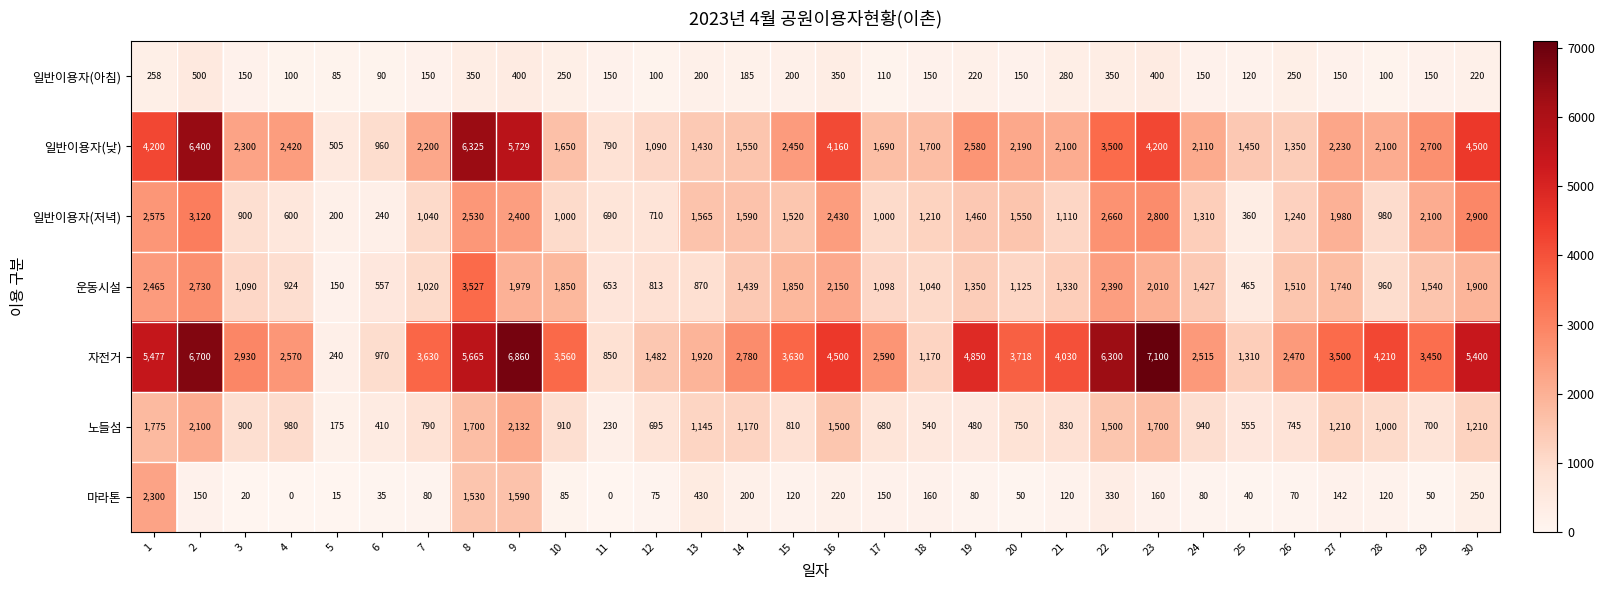

At which category is the sum across all series the highest?

2